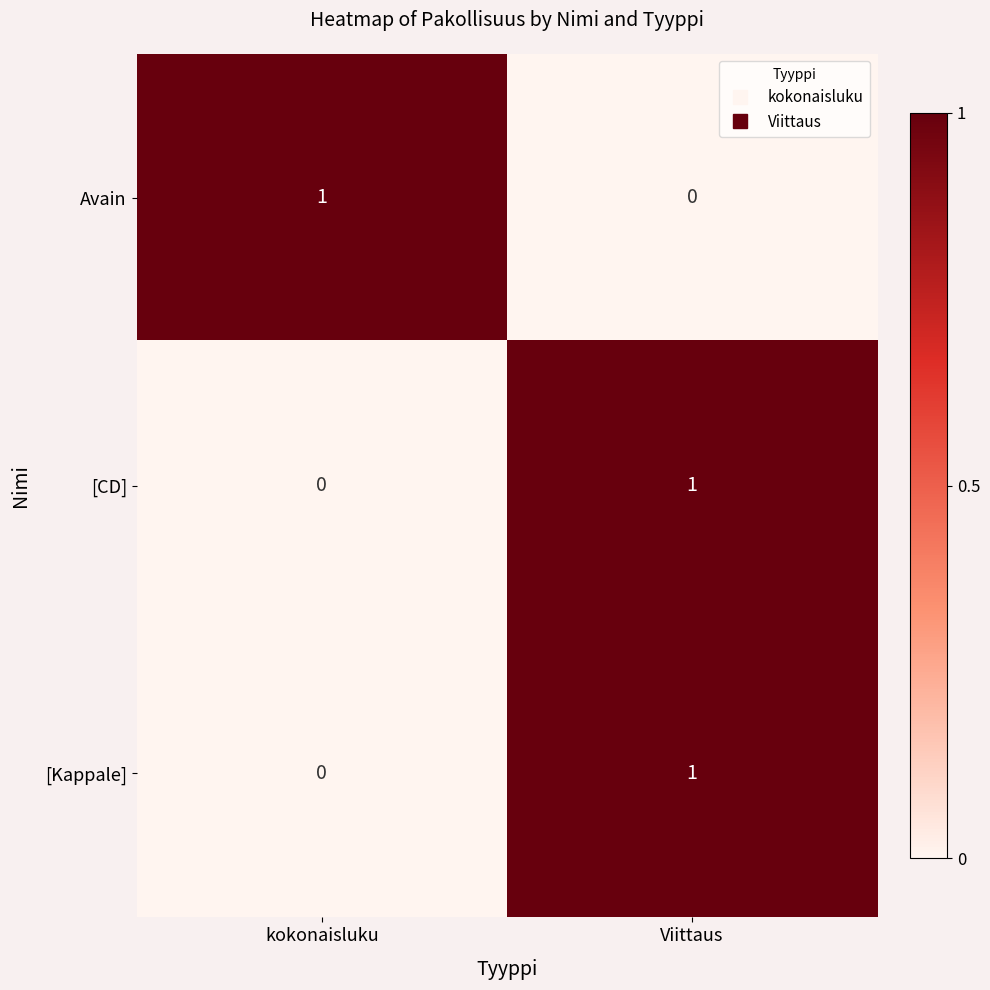

Reading left to right, transcribe all the data shown in this chart.

Avain: 1	0
[CD]: 0	1
[Kappale]: 0	1